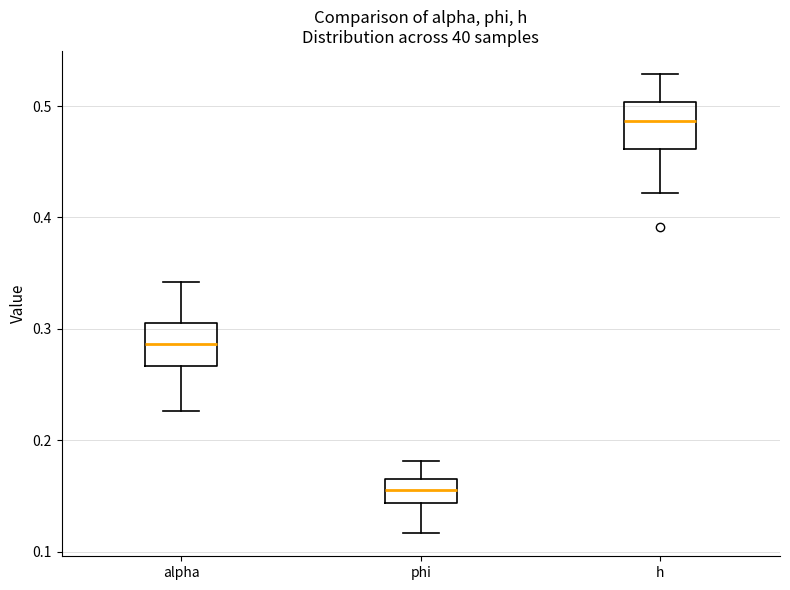

Reading left to right, read every box against the y-axis: the position of its median line, the range the box covers, and the ends of its whiskers. The values are not printed on the chart, so give them approximately, as read against the axis.

alpha: median 0.29, box 0.27 to 0.31, whiskers 0.23 to 0.34
phi: median 0.16, box 0.14 to 0.17, whiskers 0.12 to 0.18
h: median 0.49, box 0.46 to 0.50, whiskers 0.42 to 0.53